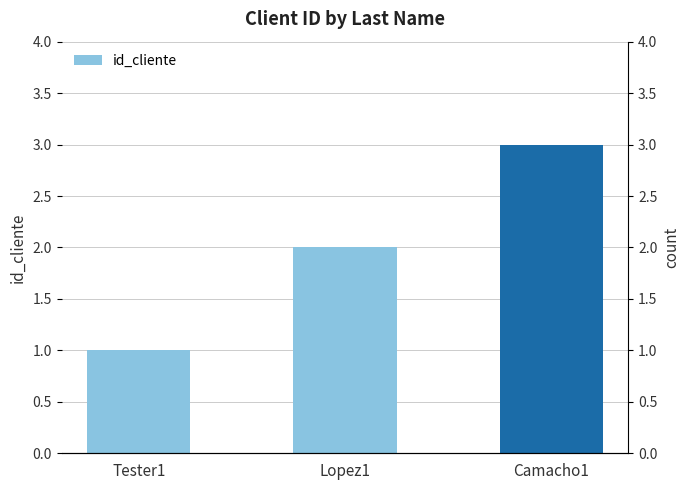

What is the approximate value at Camacho1?

3